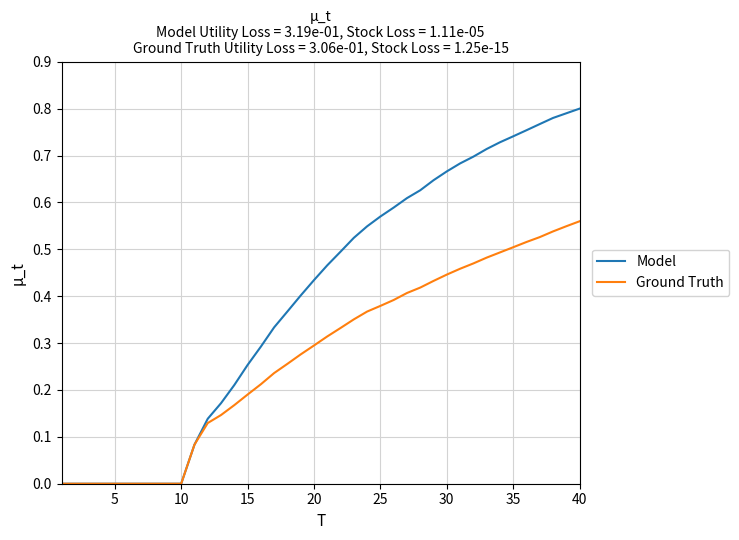

Which series has the largest range (max minus min)?

Model